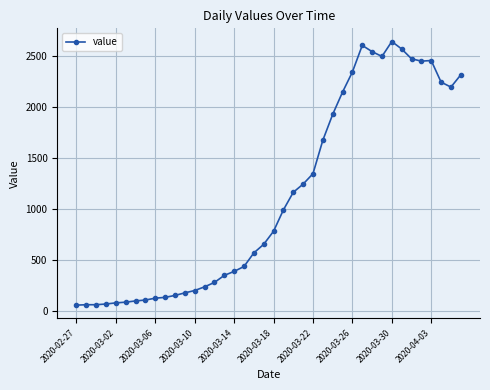

What is the minimum value shown in the chart?

61